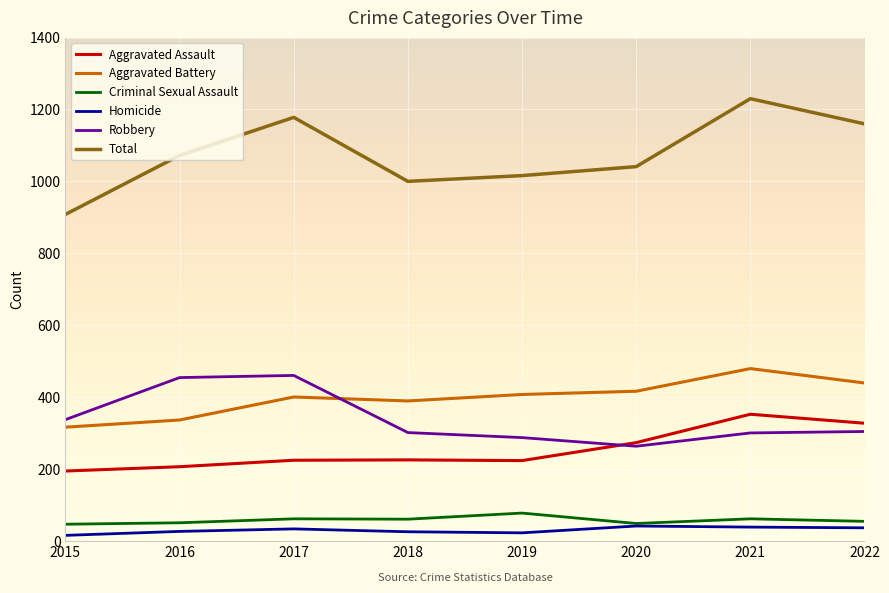

Between 2017 and 2020, which series saw the biggest shift?

Robbery